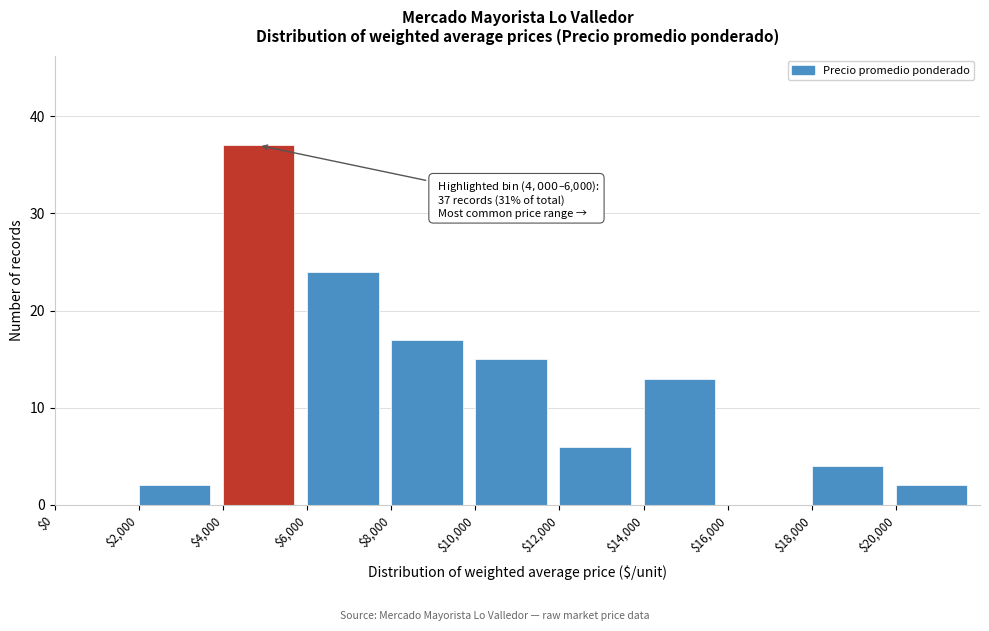

Over which range of the x-axis is the bar tallest?

4000 to 6000